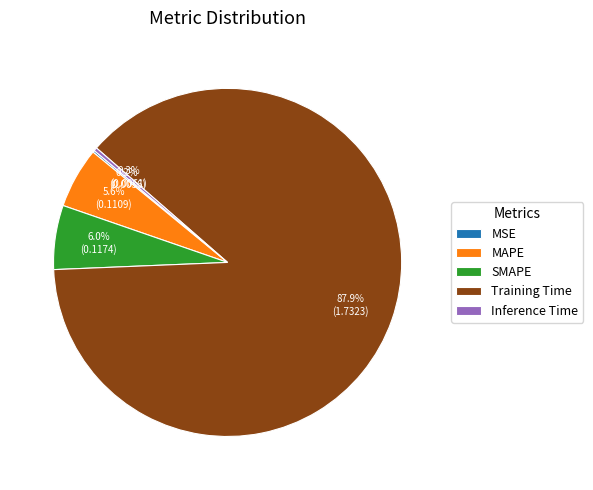

Does any single category account for the majority?

Yes